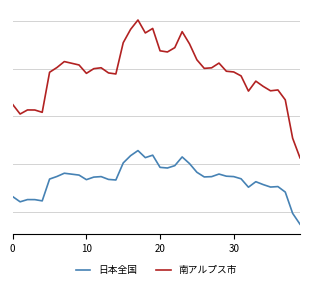

What are all the series names shown in the legend?

日本全国, 南アルプス市